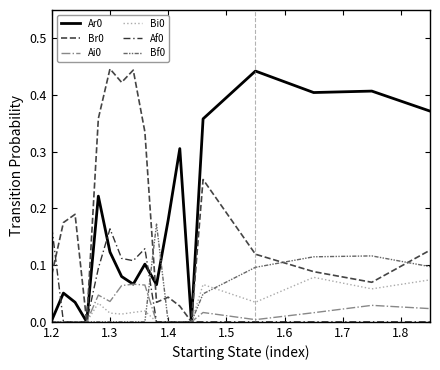

What is the label of the 2nd point from the left?

1.3